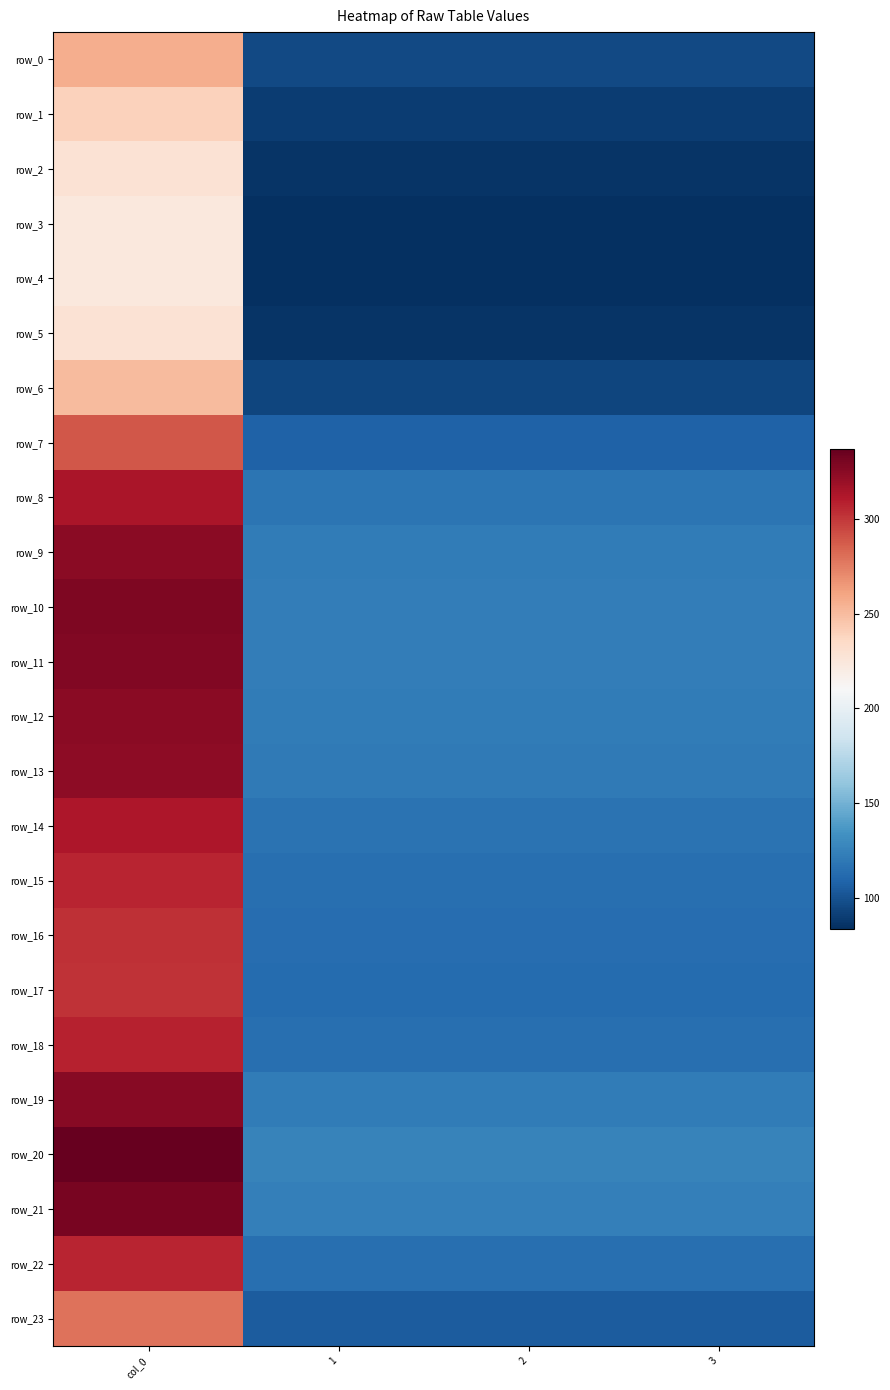

What is the sum of the row_1 values at 1 and 3?

179.0